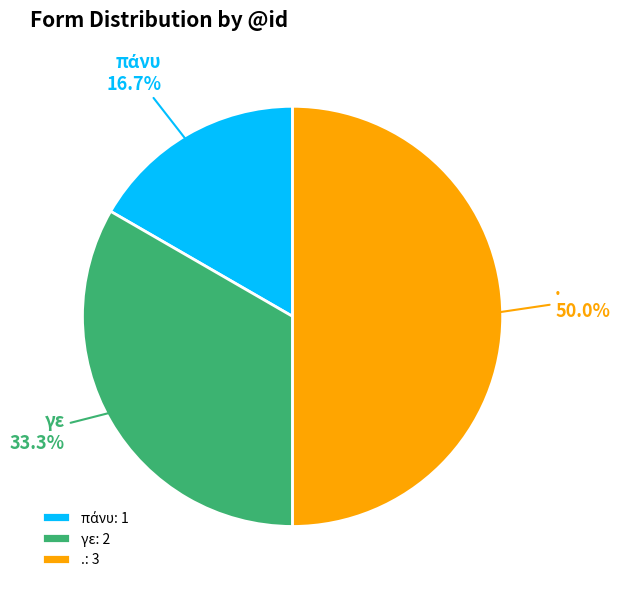

Count the number of slices in the pie.

3